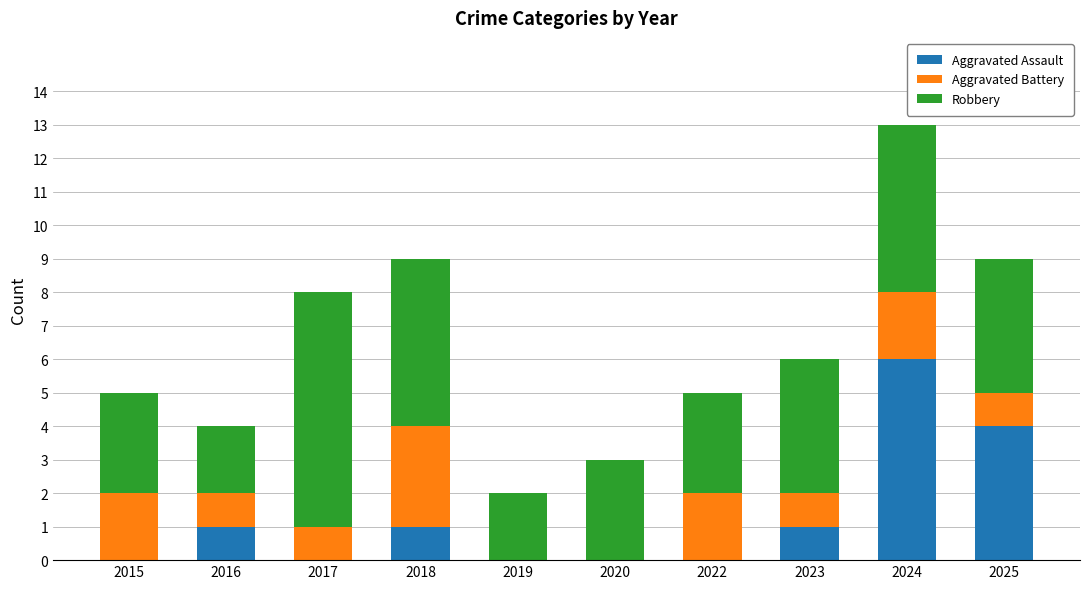

At which category is the sum across all series the highest?

2024